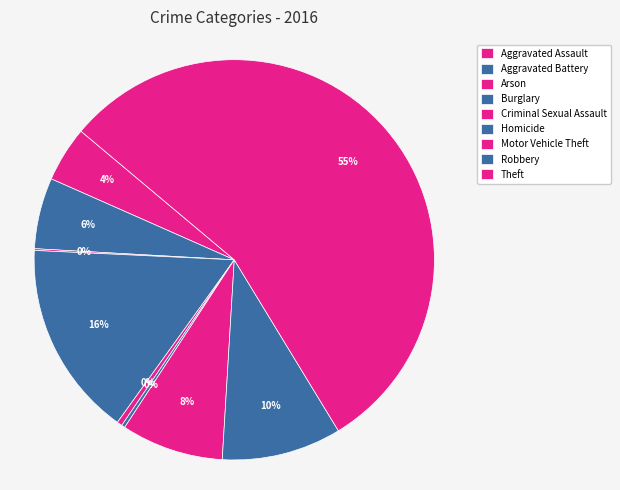

What percentage is the Motor Vehicle Theft slice, to the nearest percent?

8%